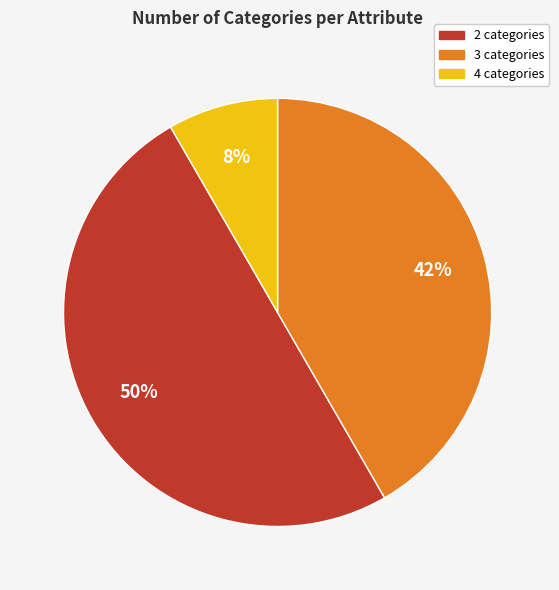

To the nearest percent, what is the difference between the largest and smallest slice percentages?

42%